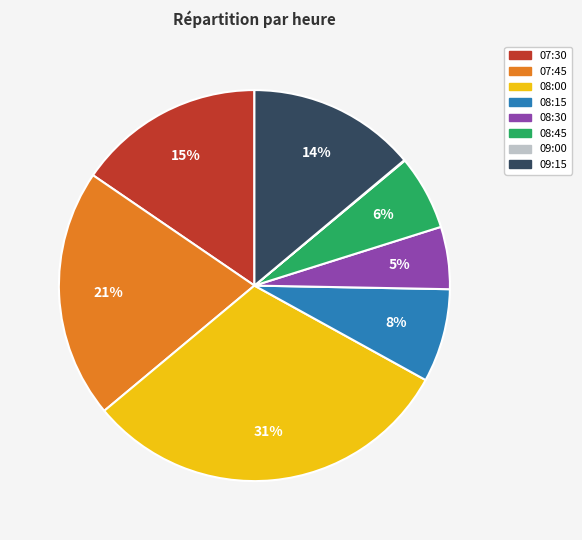

Is there any slice that represents more than half of the pie?

No